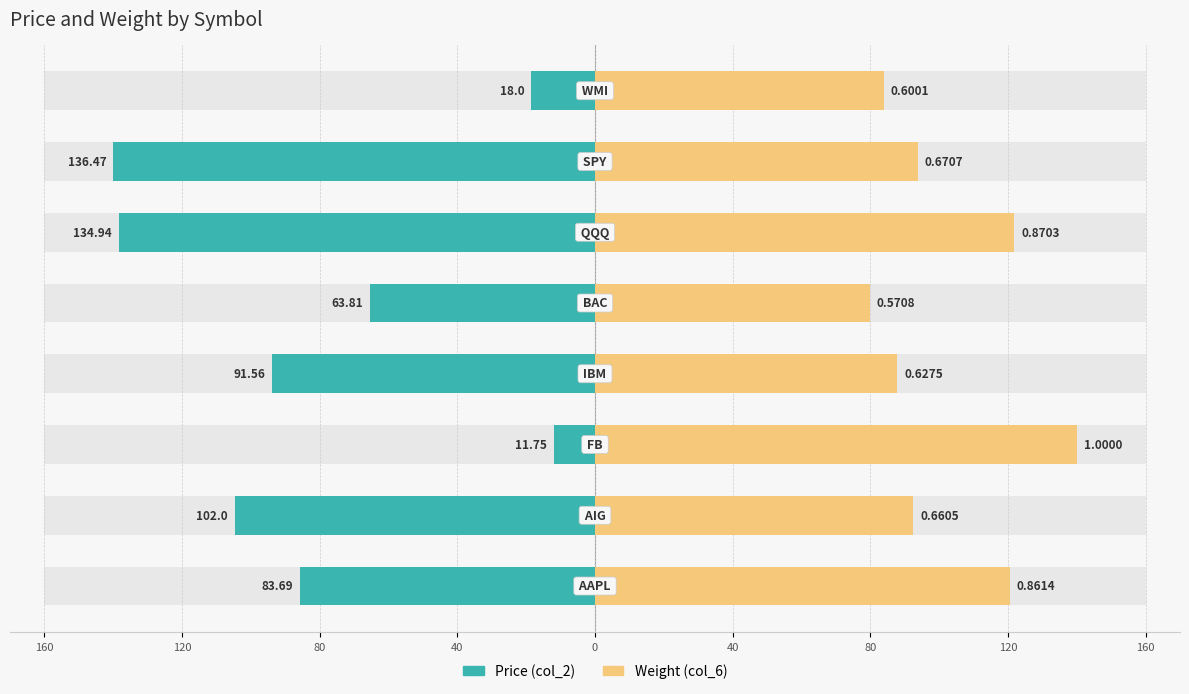

What is the difference between the highest and lowest values at 80?

152.1